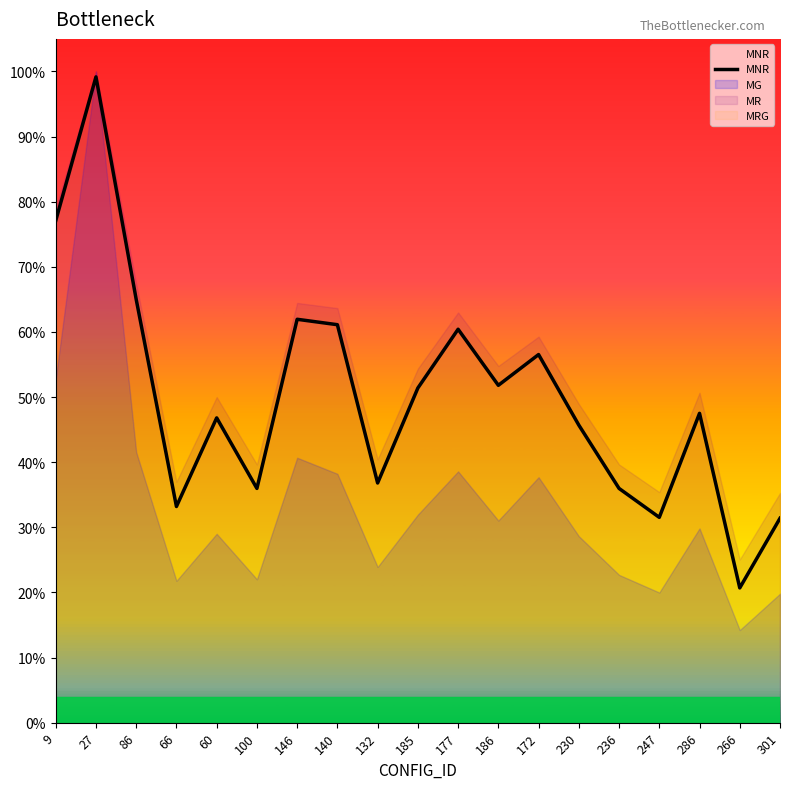

What is the label of the 19th point from the right?

9